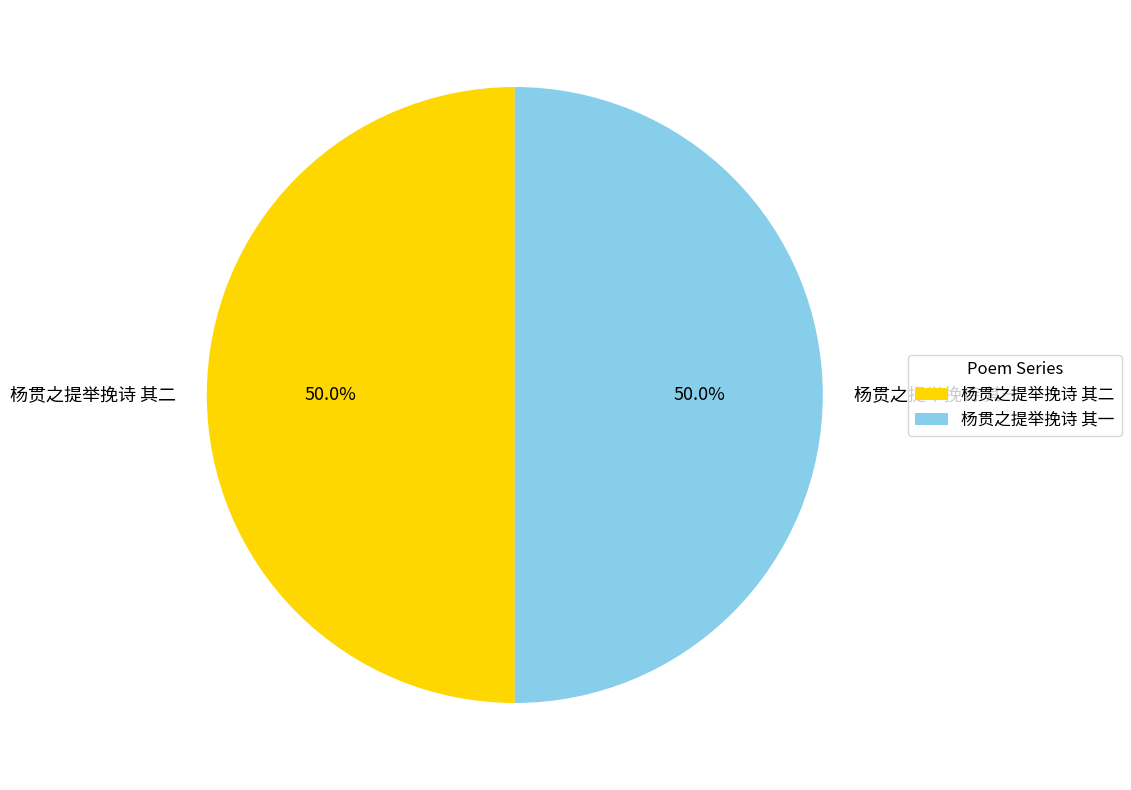

Approximately how many times larger is the value at 杨贯之提举挽诗 其二 compared to 杨贯之提举挽诗 其一?

1.0